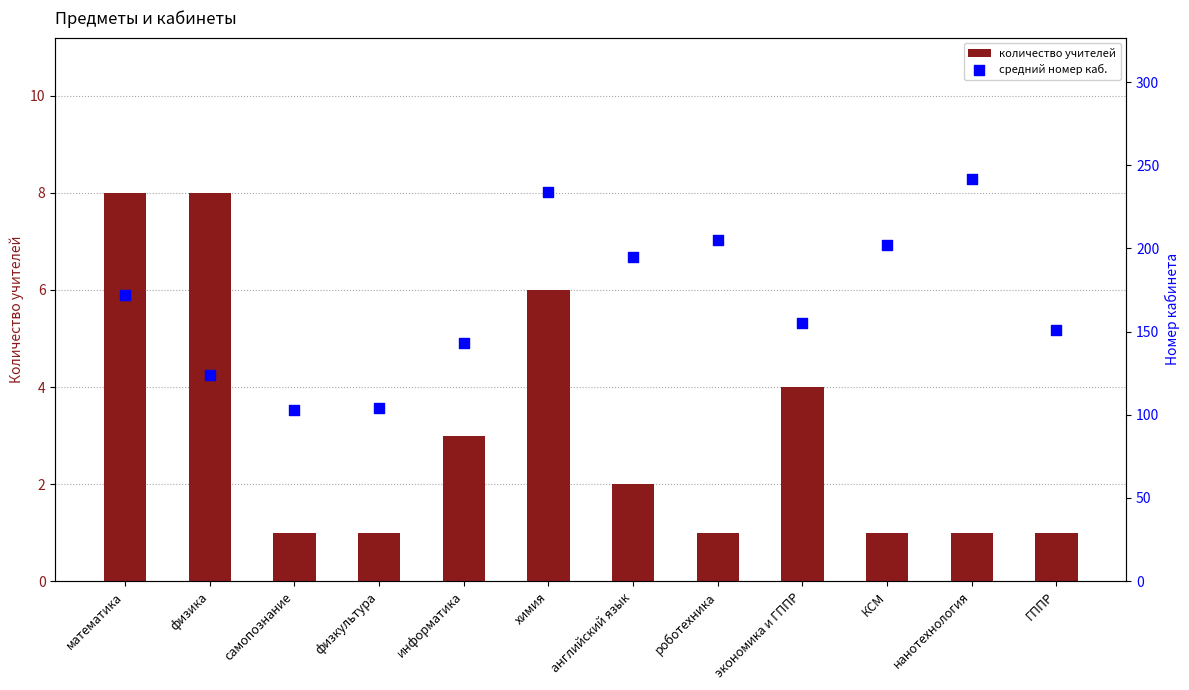

Which series has the largest total across all categories?

avg_cab